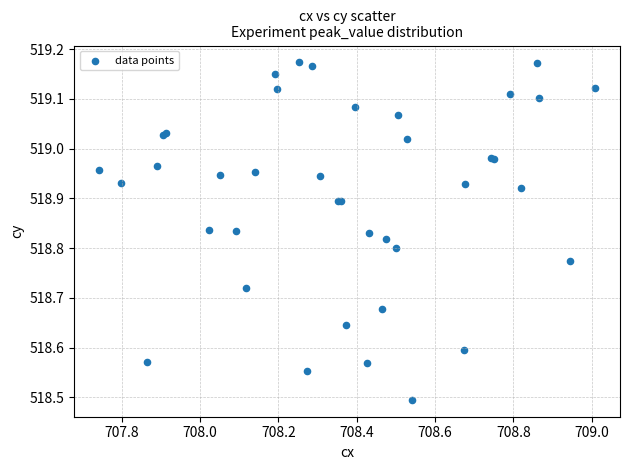

What Y value in the scatter plot is closest to 518?

518.5